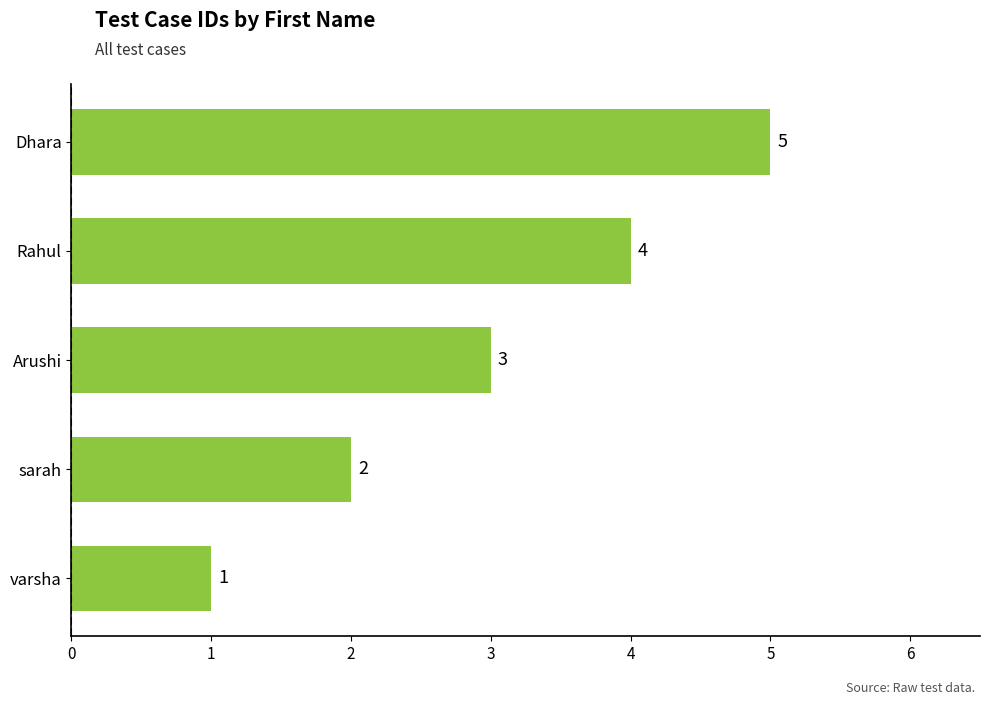

List the labels in order of value, largest first.

Dhara, Rahul, Arushi, sarah, varsha